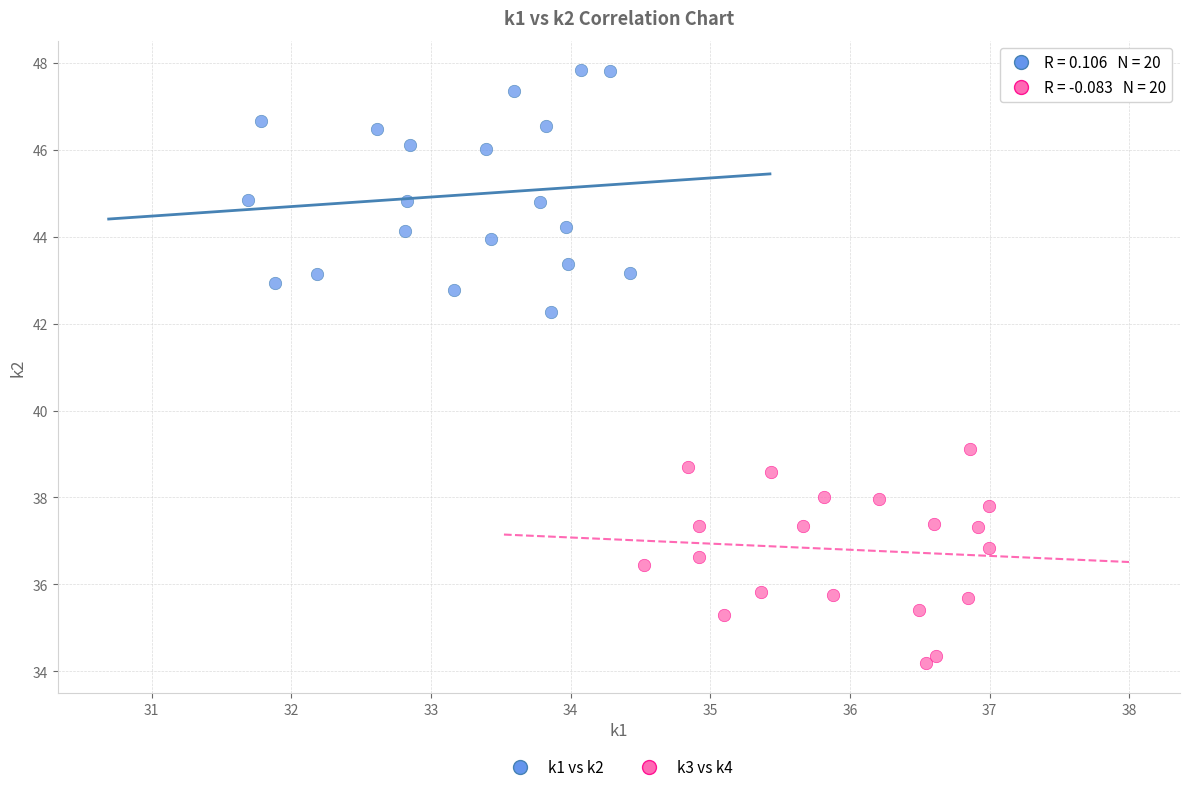

Which series contains the highest Y value?

k1 vs k2